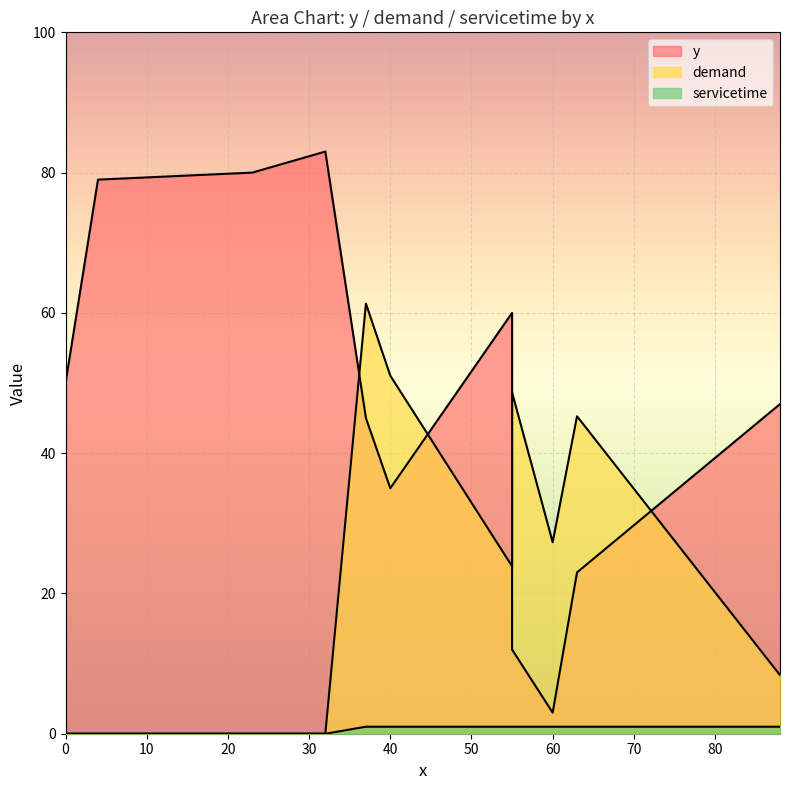

What is the value of the demand point at the 12th from the left?

8.3